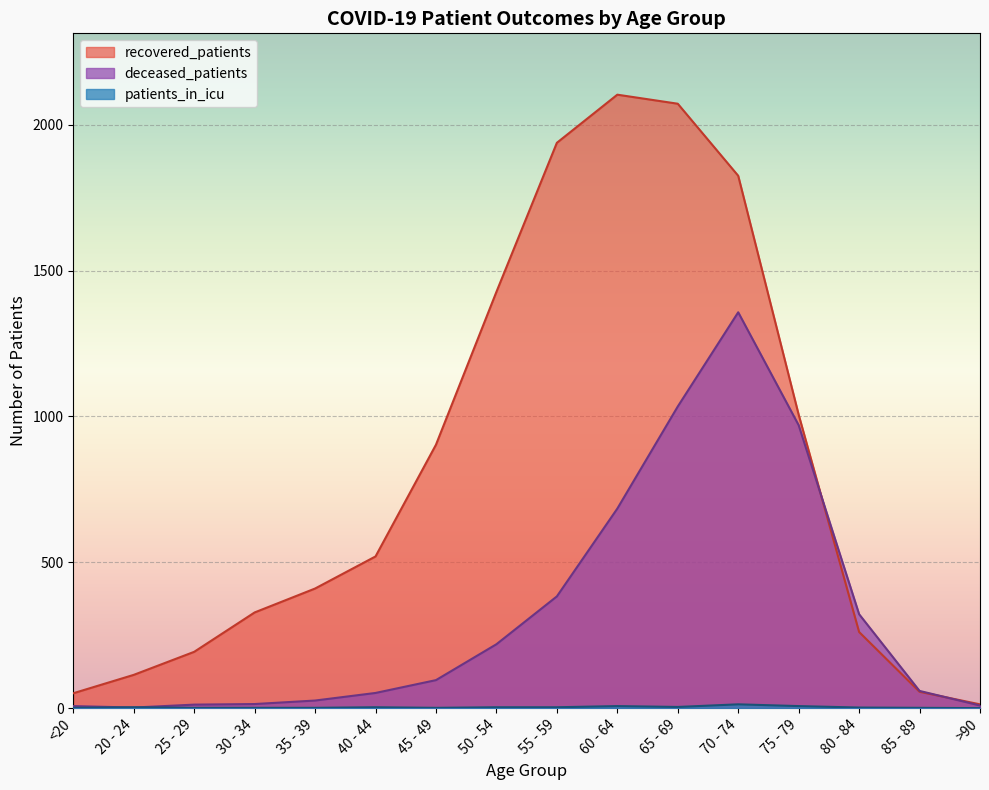

Is it true that deceased_patients equals 1589 at 65 - 69?

False